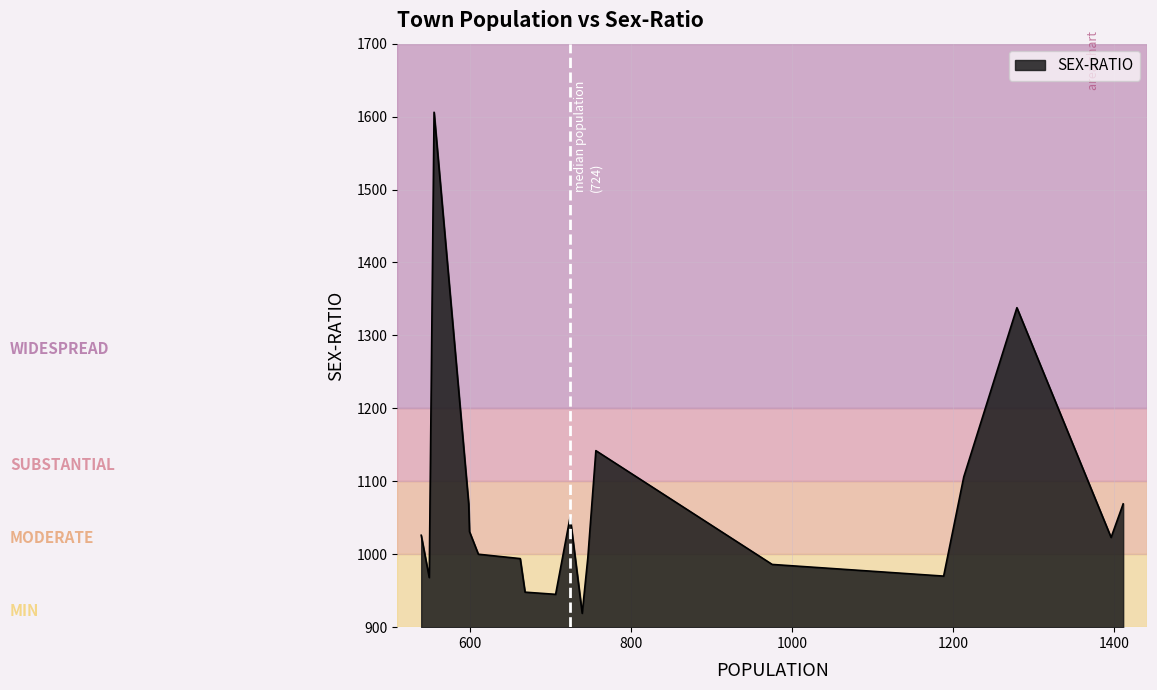

What is the maximum value shown in the chart?

1606